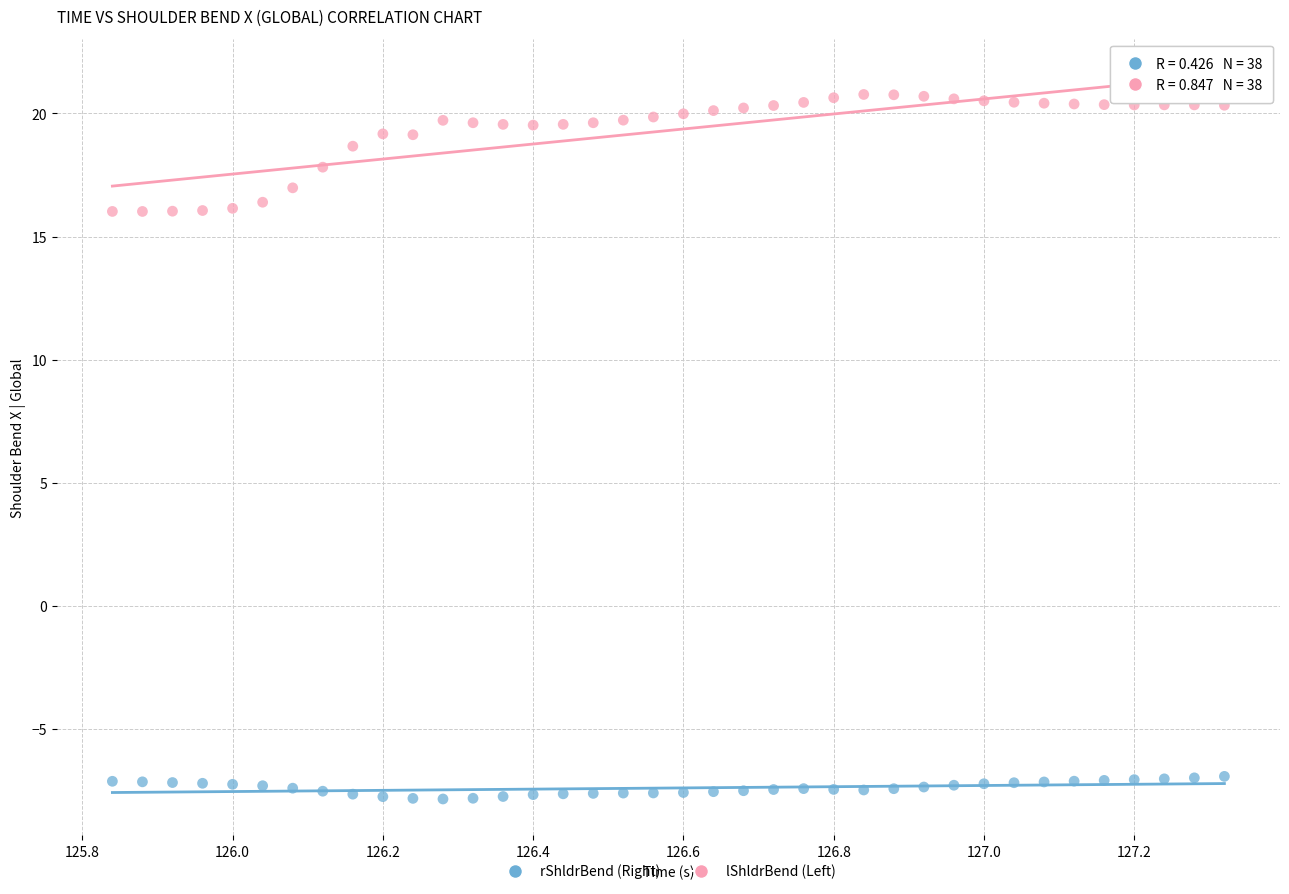

Across all data points, what is the range of Y values (max minus min)?

28.6